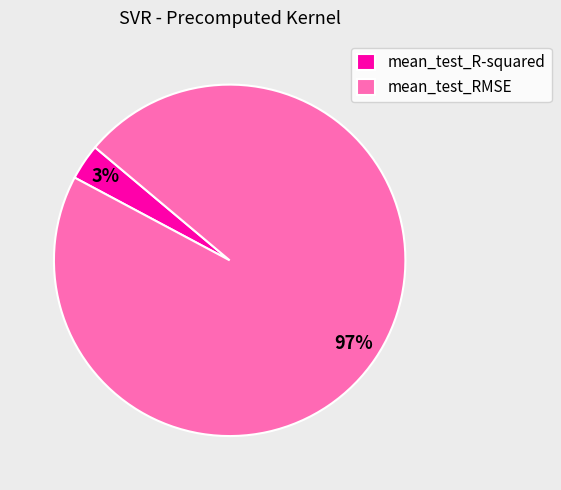

The mean_test_R-squared slice represents 9% of the pie. True or false?

False